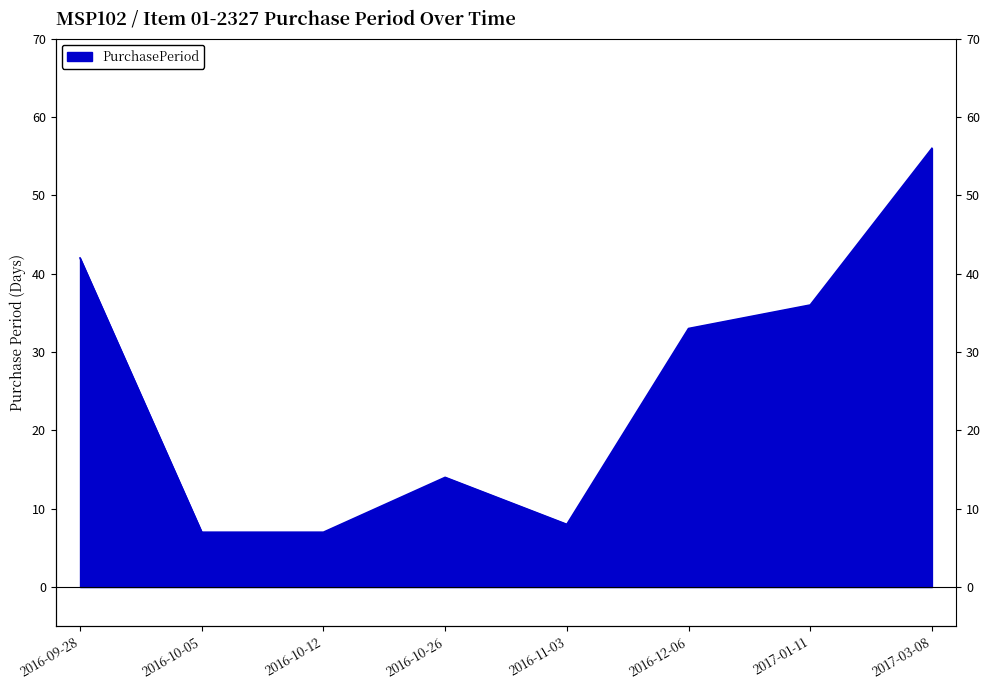

Which label corresponds to the largest value in the chart?

2017-03-08